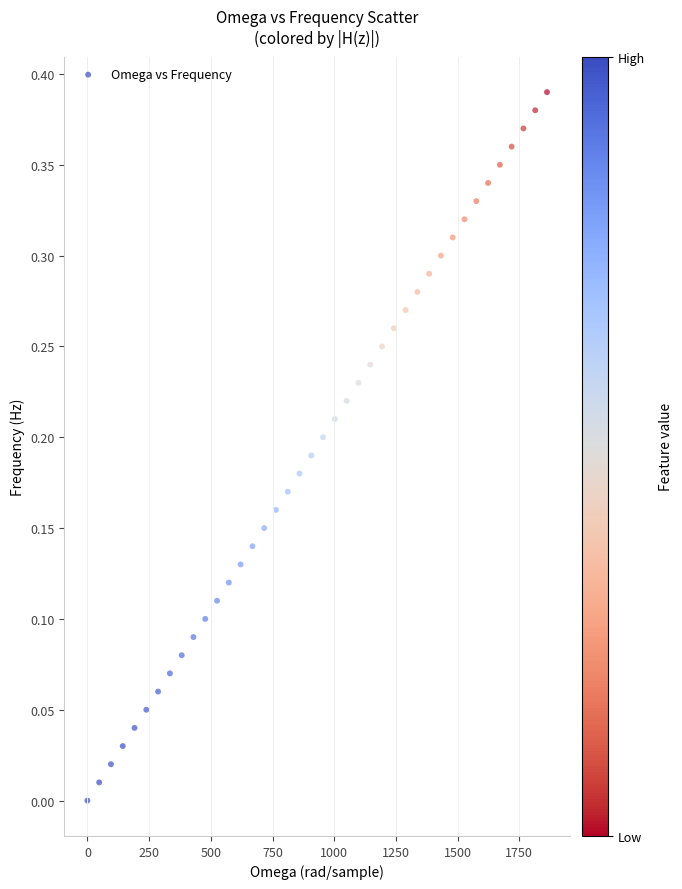

What is the range of X values (max minus min)?

1862.1